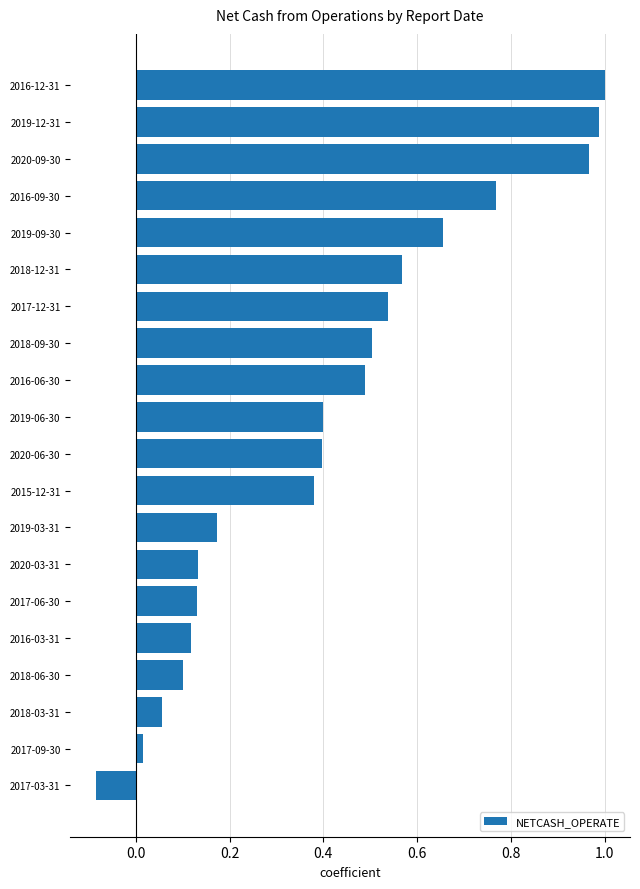

Where is the data nearest to the value 0?

2017-09-30